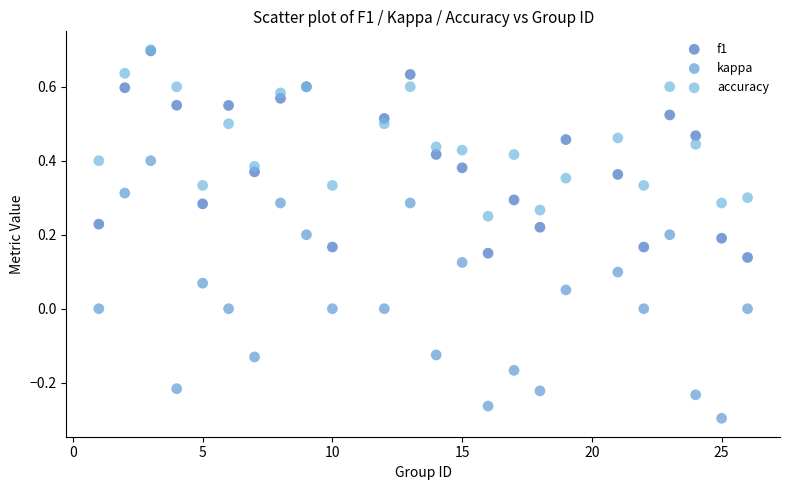

What are all the series names shown in the legend?

f1, kappa, accuracy